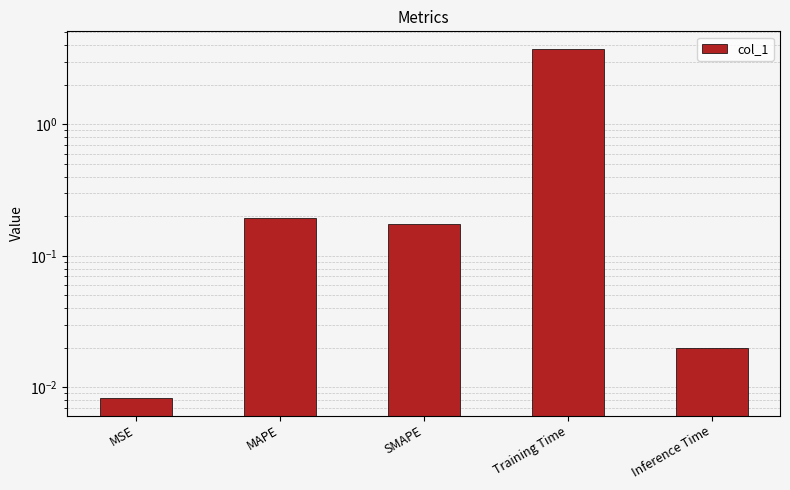

Reading left to right, extract all data points from this chart.

MSE=0.0	MAPE=0.2	SMAPE=0.2	Training Time=3.8	Inference Time=0.0